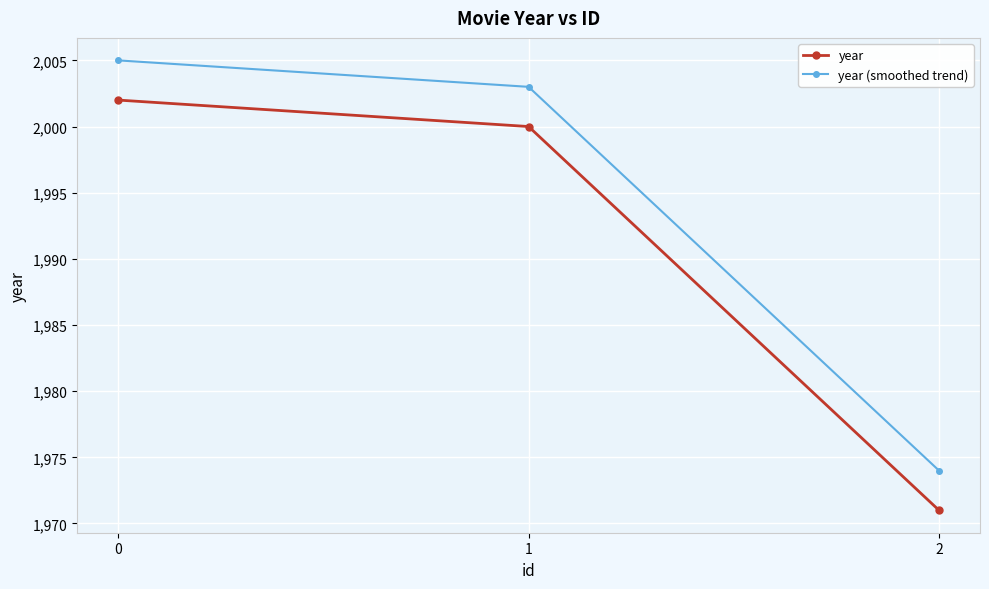

What is the sum of the year (smoothed trend) values at 0 and 2?

3979